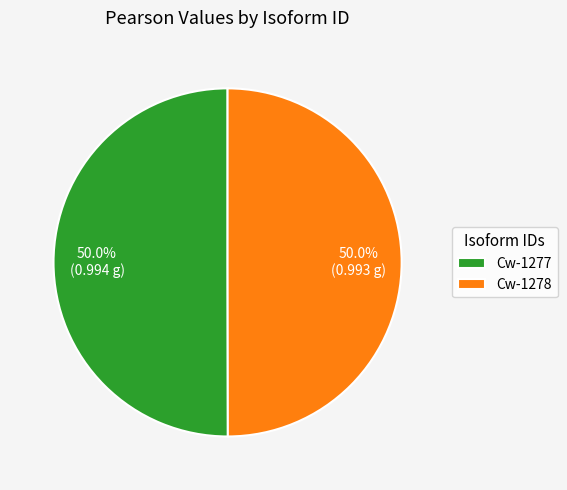

To the nearest percent, what portion does Cw-1277 represent?

50%